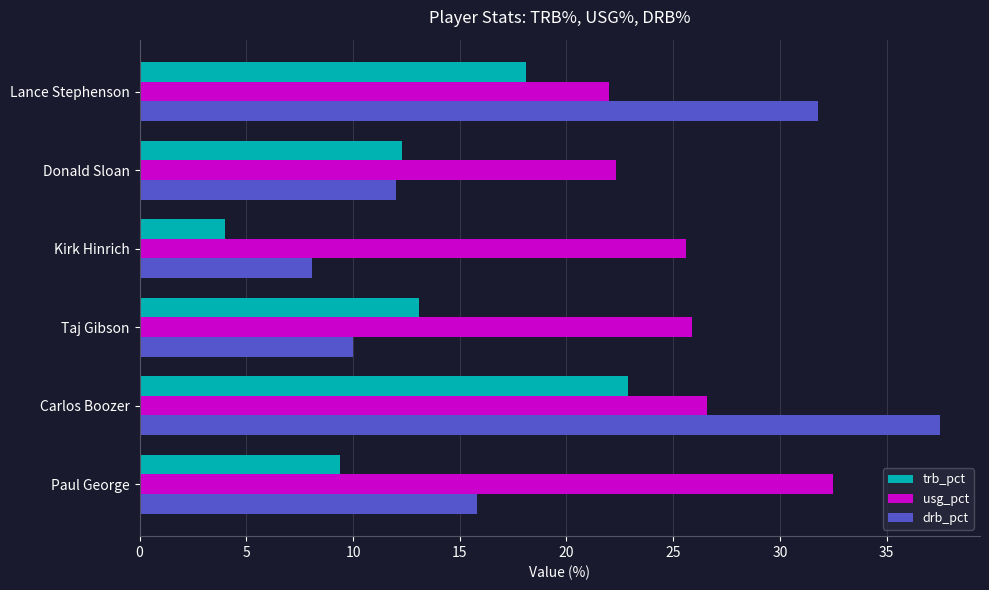

True or false: usg_pct has a value of 38.7 at Carlos Boozer.

False